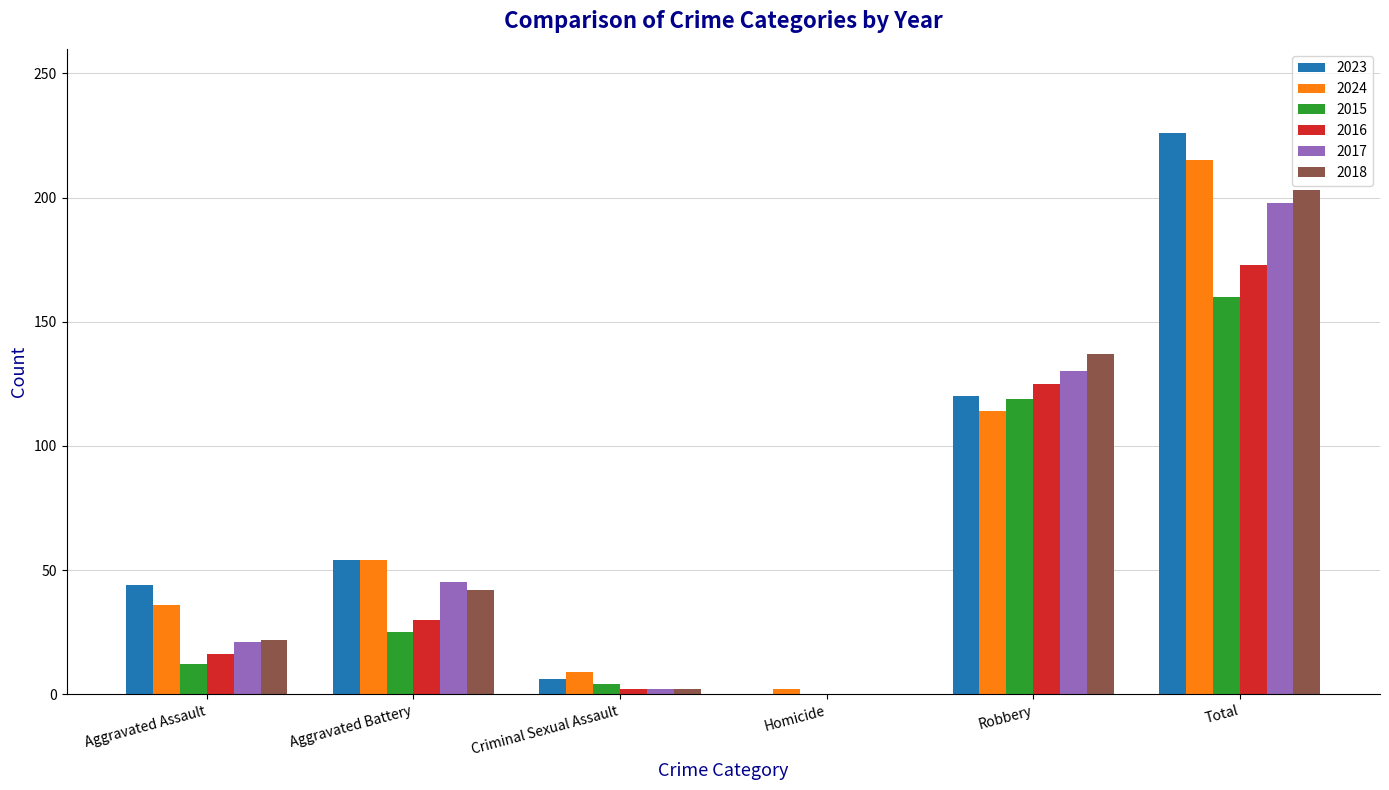

What is the sum of all 2016 values?

346